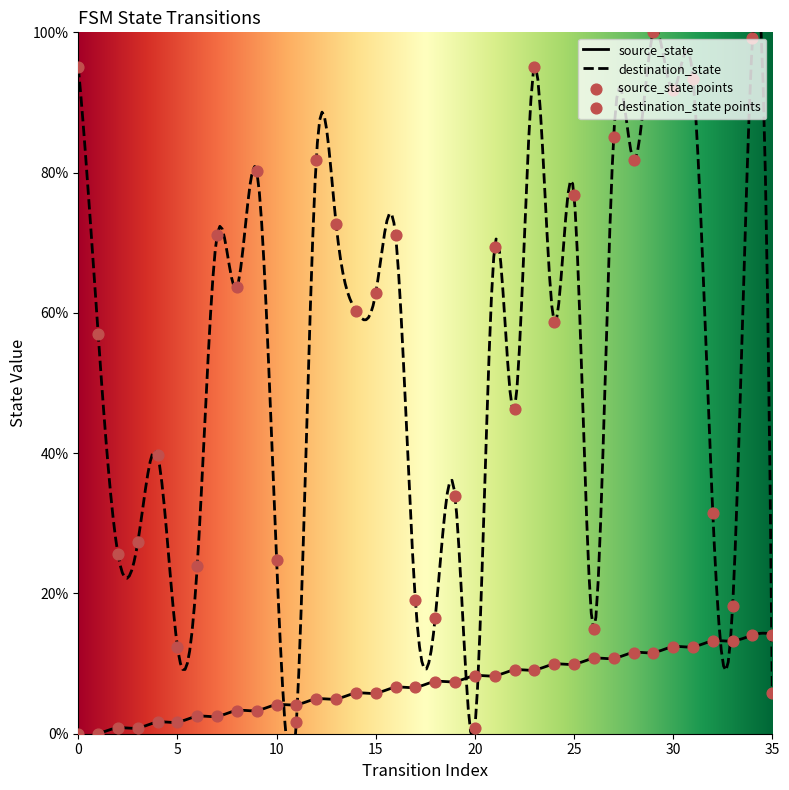

Which series has the largest total across all categories?

destination_state